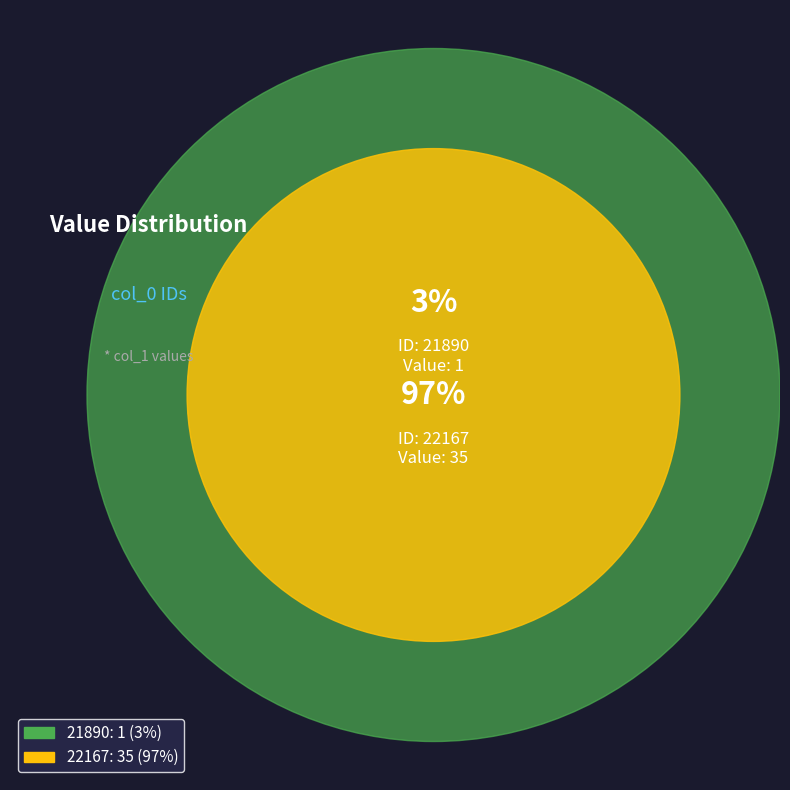

Is the sum of 21890 and 22167 greater than half?

Yes